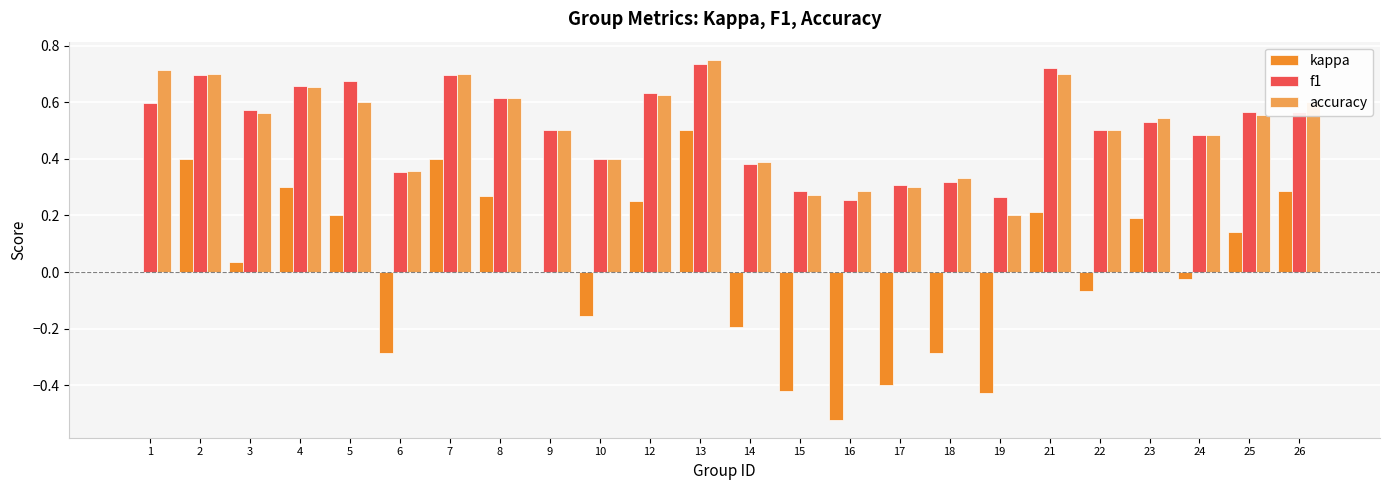

At which label is f1 closest to 0?

16